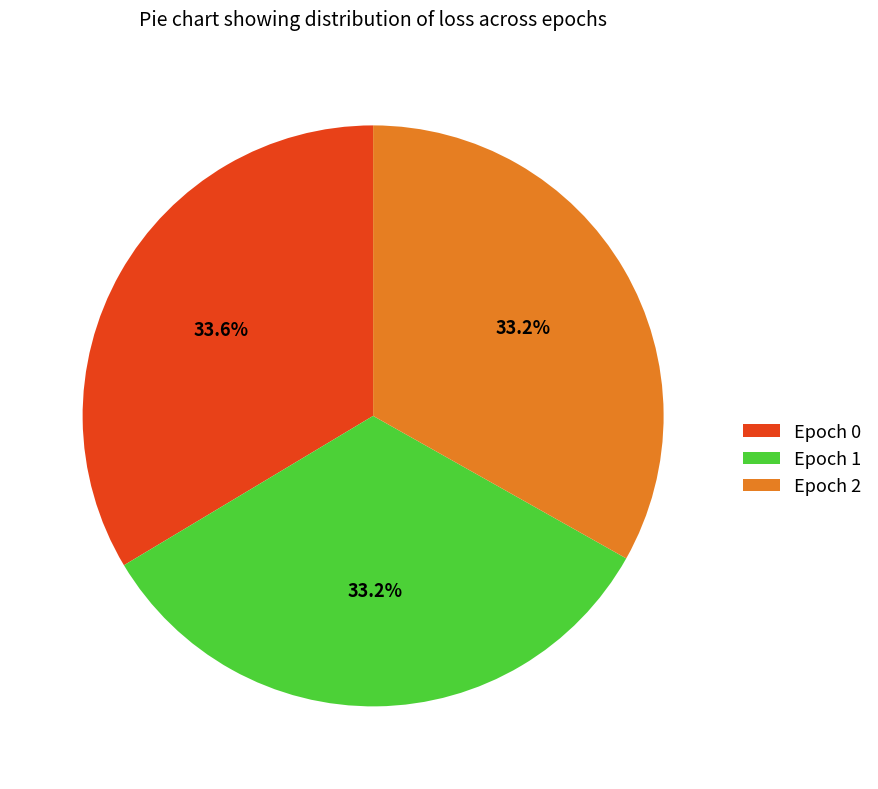

What percentage is NOT represented by Epoch 0?

66.4%